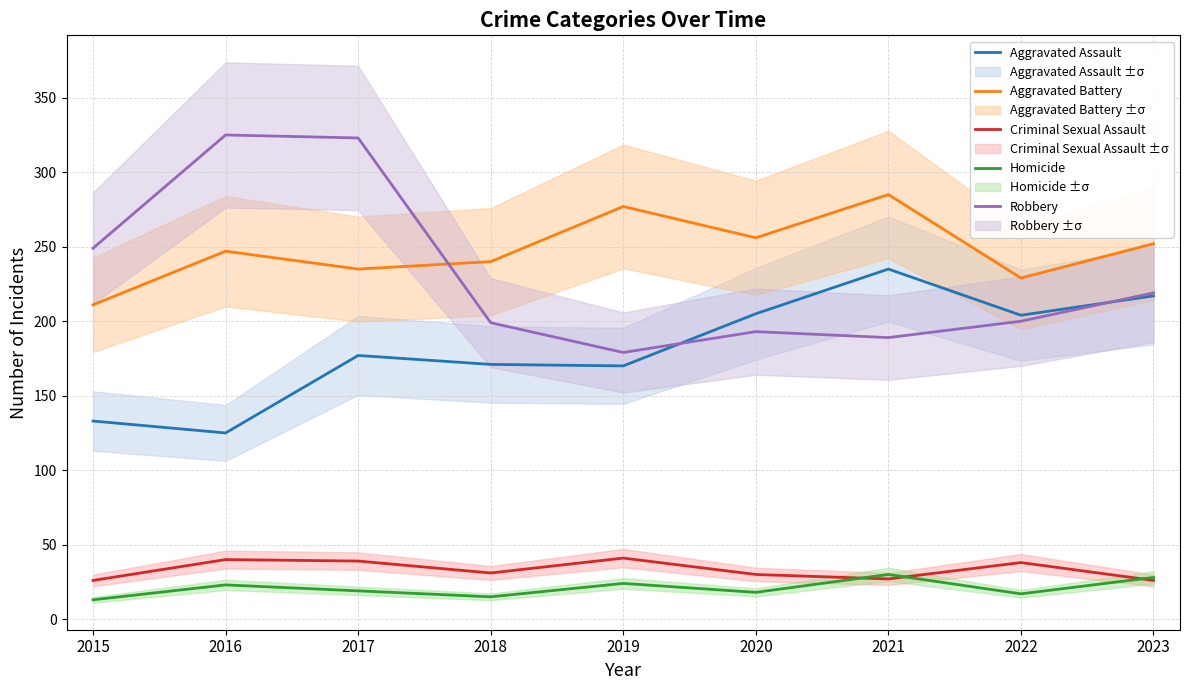

Rank the series by their maximum value, from lowest to highest.

Homicide, Criminal Sexual Assault, Aggravated Assault, Aggravated Battery, Robbery